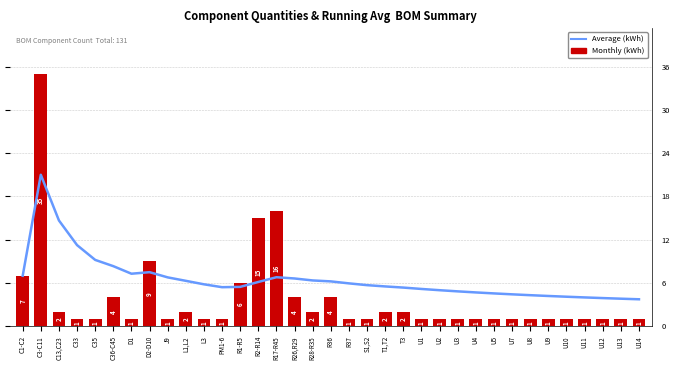

How many values in the Average (kWh) series are below 5?

11